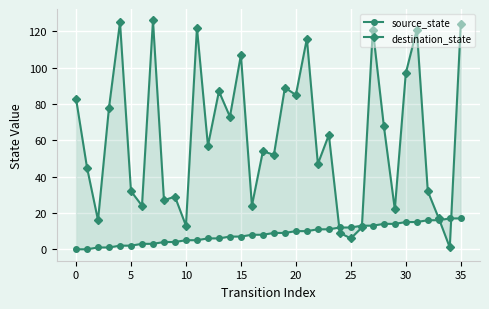

How many categories are shown in the chart?

36